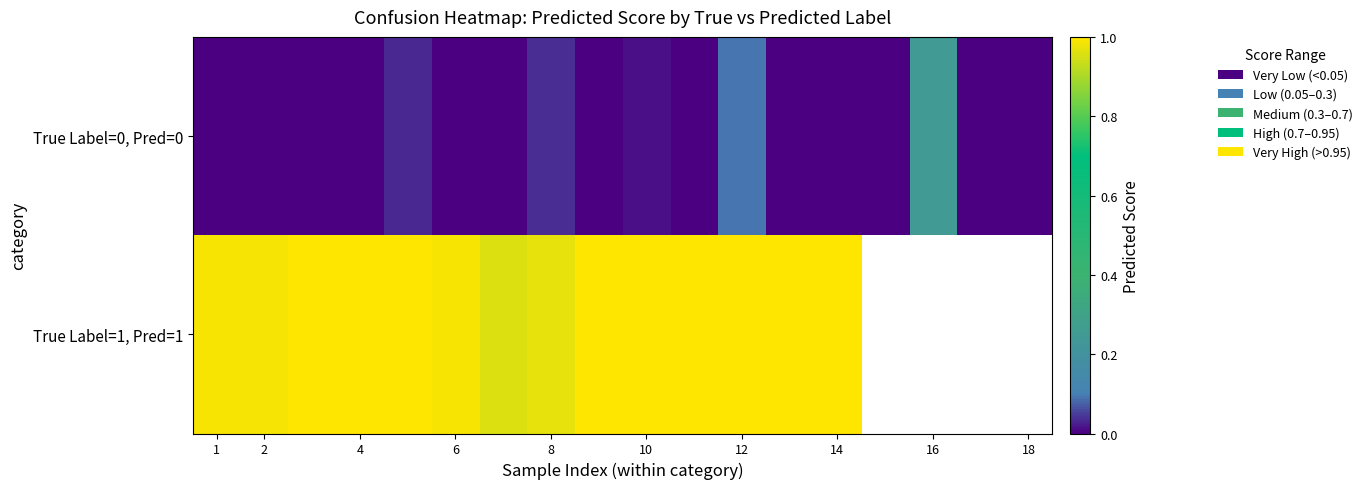

Count the number of data series in this chart.

2